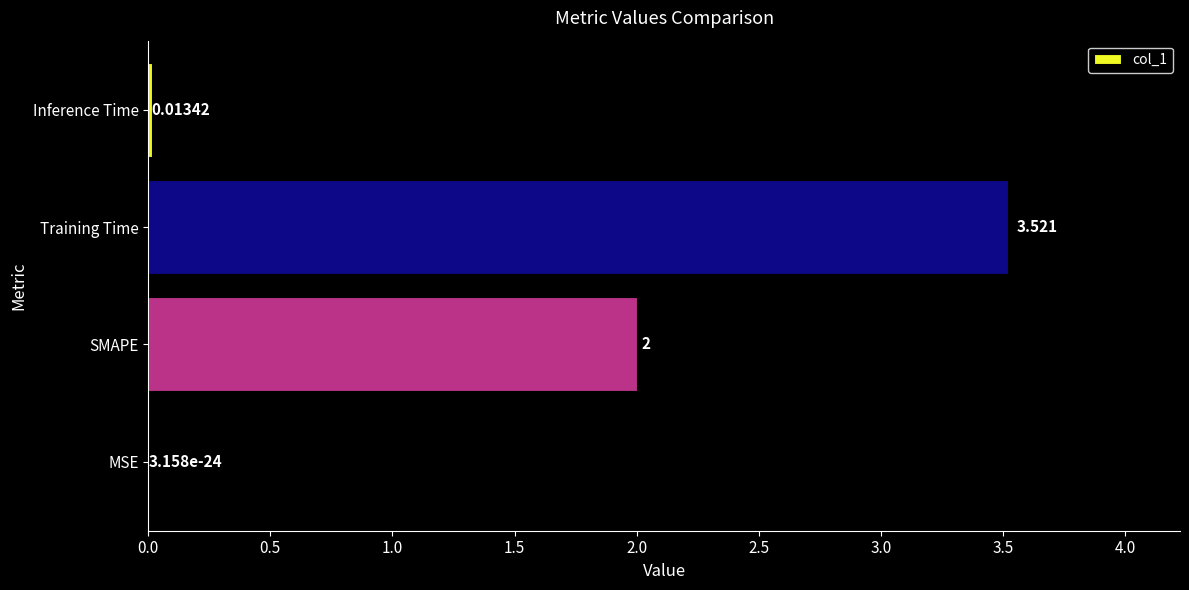

Between MSE and Inference Time, which is larger?

Inference Time